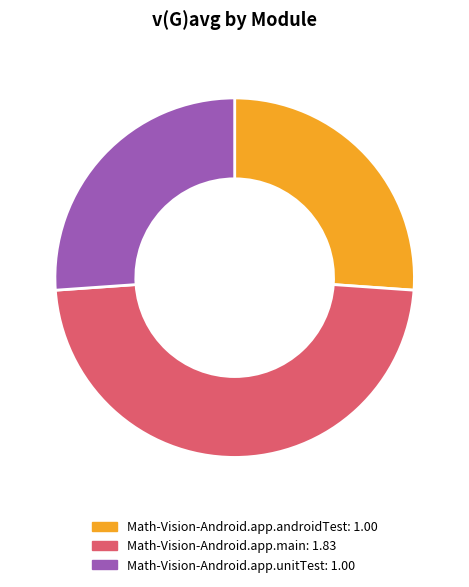

How many segments does this pie chart have?

3